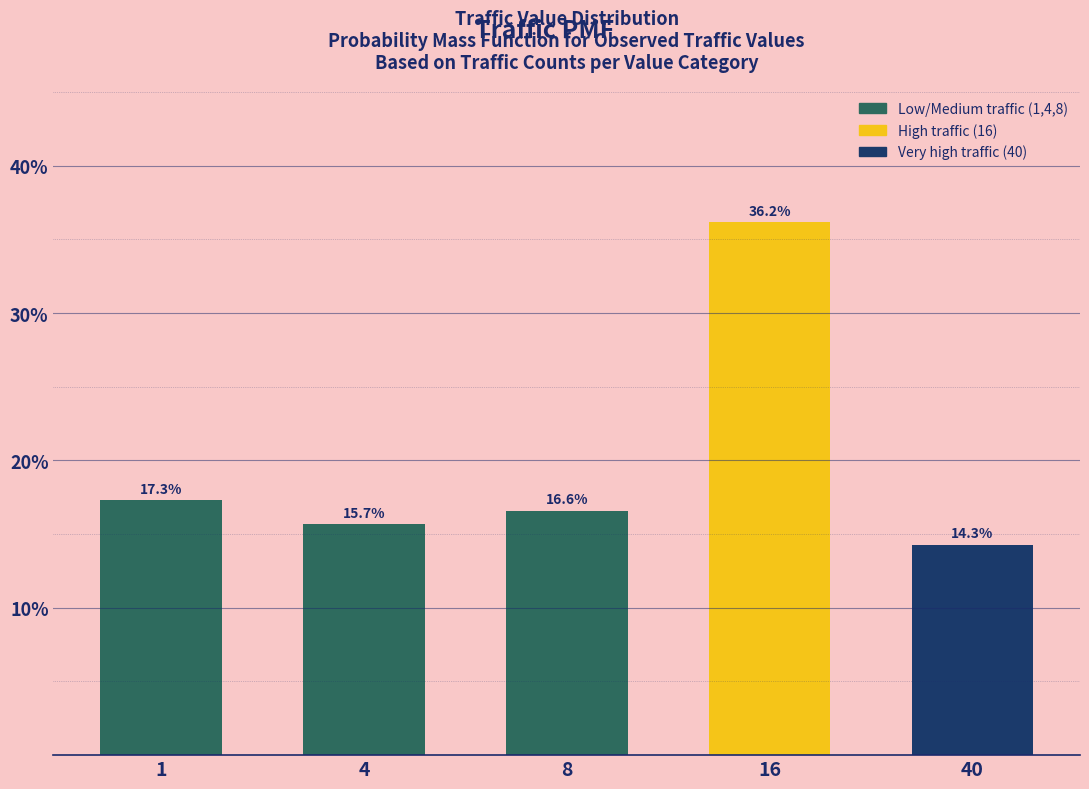

Reading left to right, transcribe all the data shown in this chart.

1=17.3	4=15.7	8=16.6	16=36.2	40=14.3